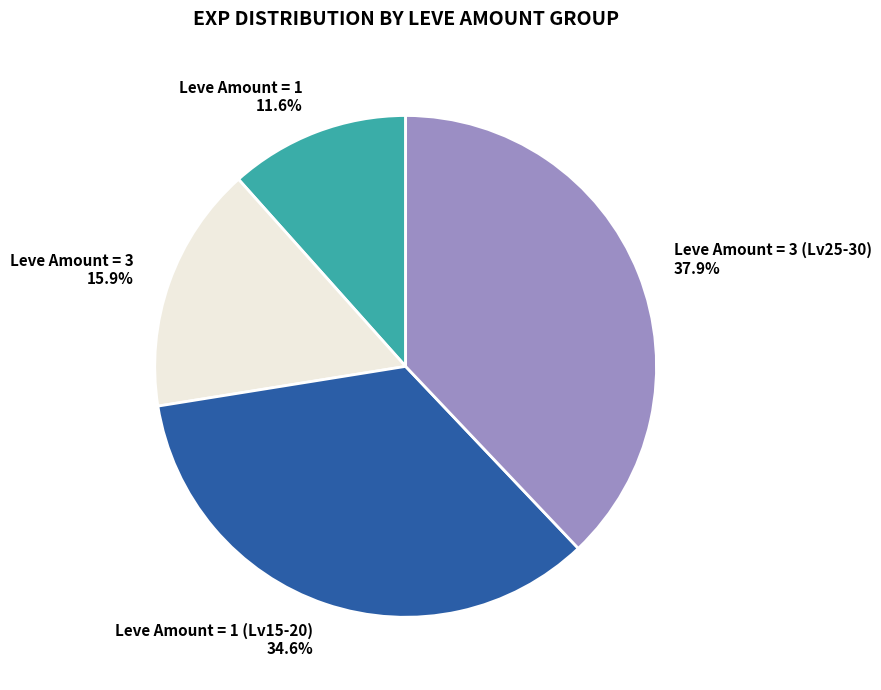

What is the ratio of the value at Leve Amount = 3 15.9% to the value at Leve Amount = 1 11.6%?

1.4